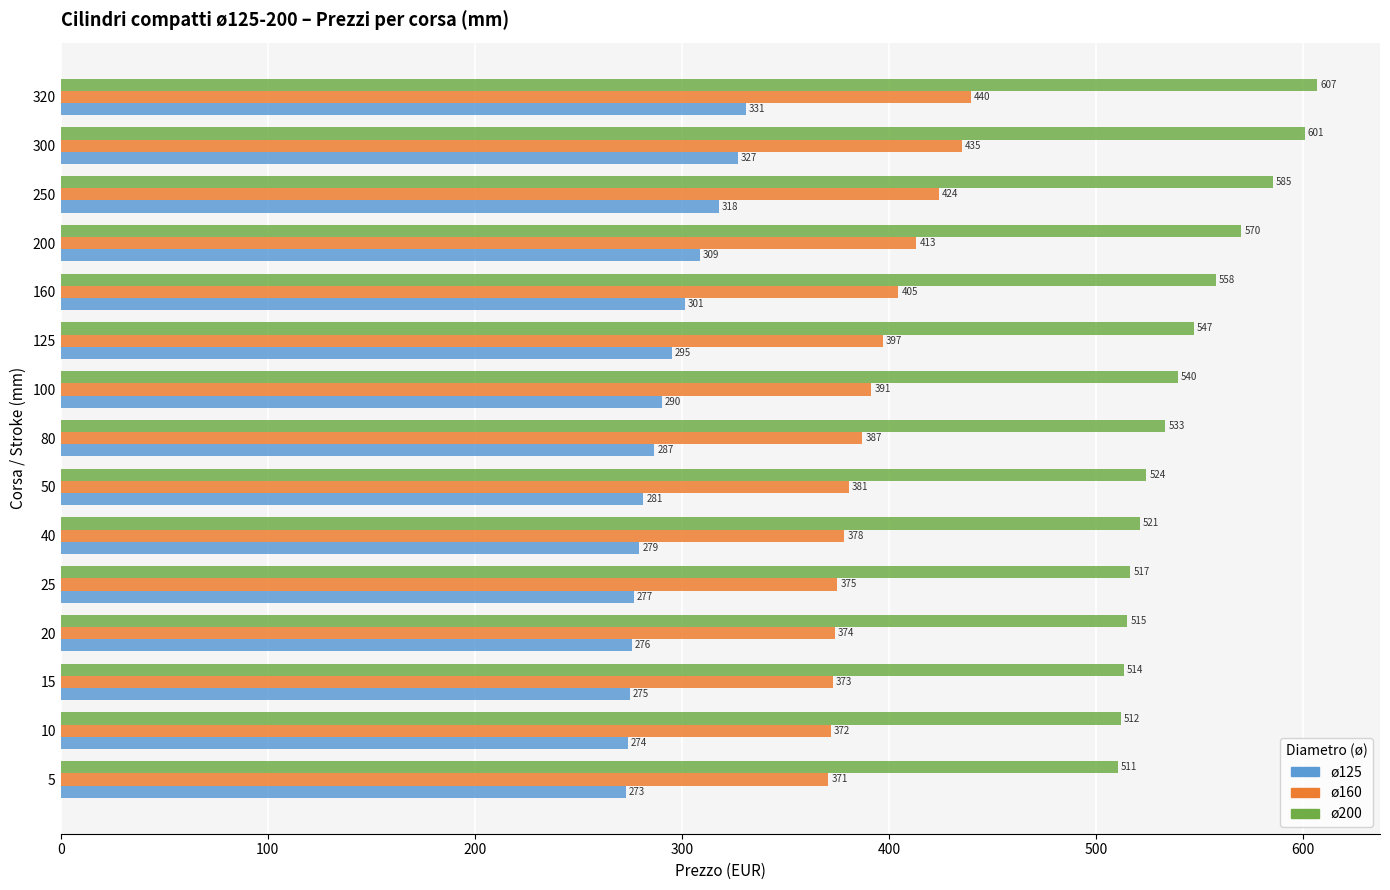

What is the average value of the ø160 series?

394.4